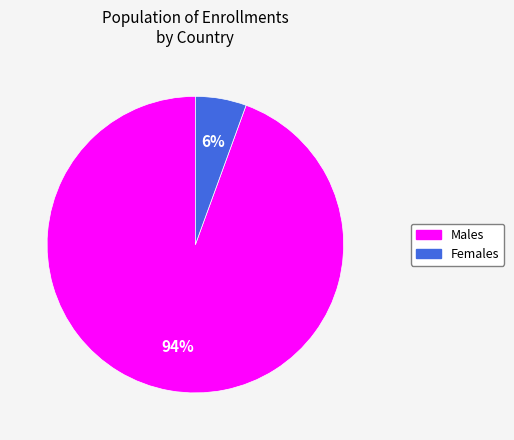

To the nearest percent, what is the average slice percentage?

50%